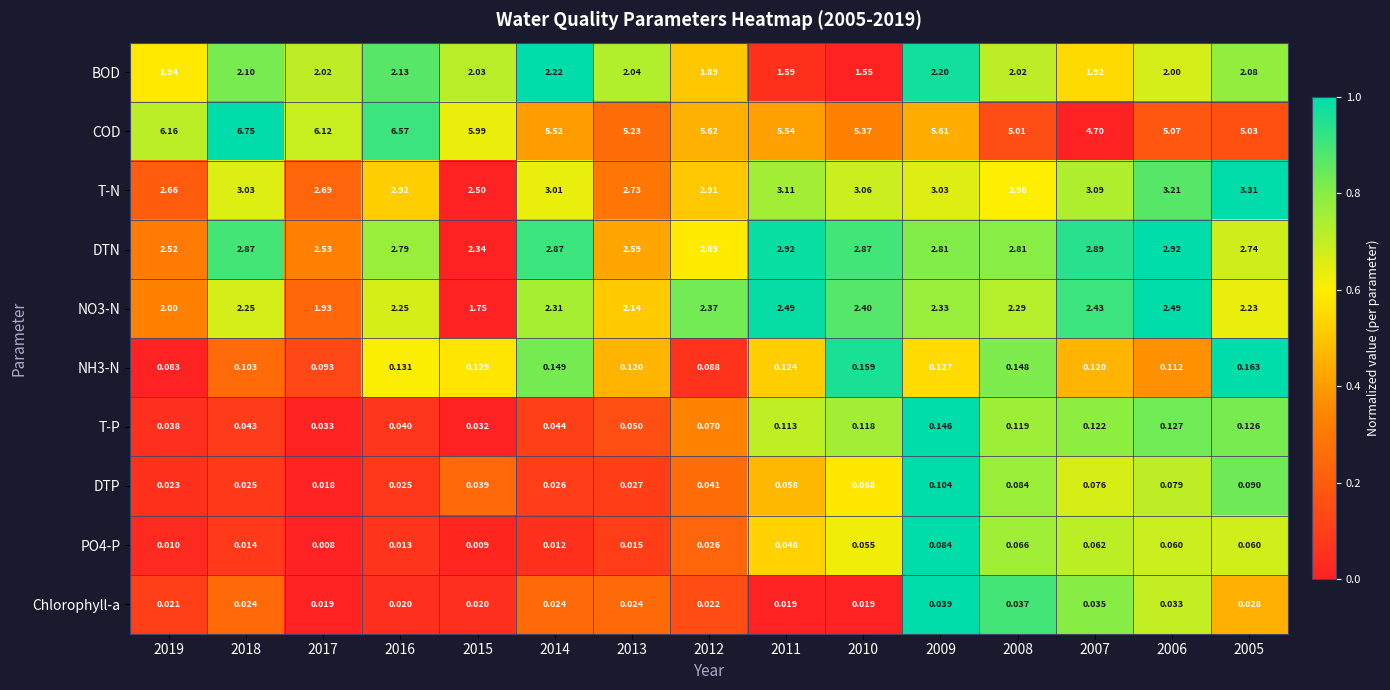

Which series has the largest range (max minus min)?

COD